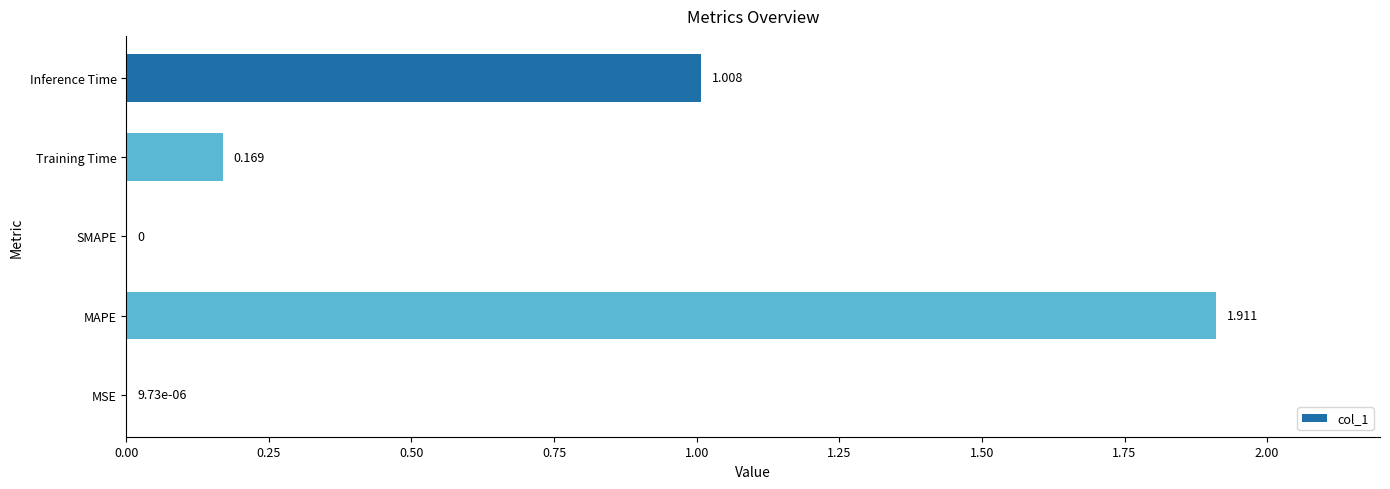

Which label corresponds to the largest value in the chart?

MAPE